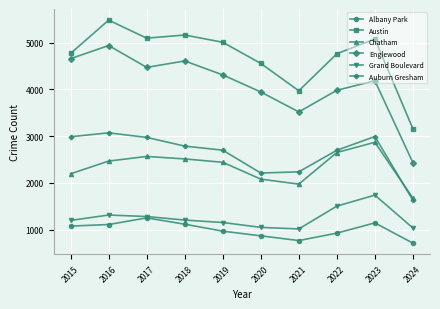

Which category has the highest value across all series?

2016